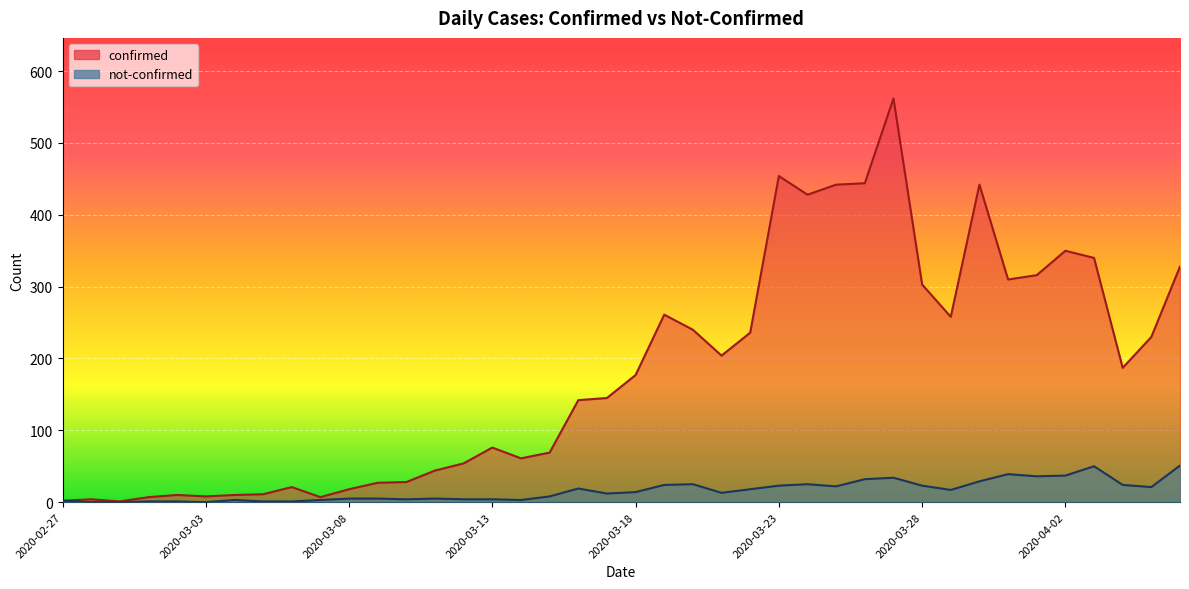

What is the sum of the not-confirmed values at 2020-04-06 and 2020-03-22?

69